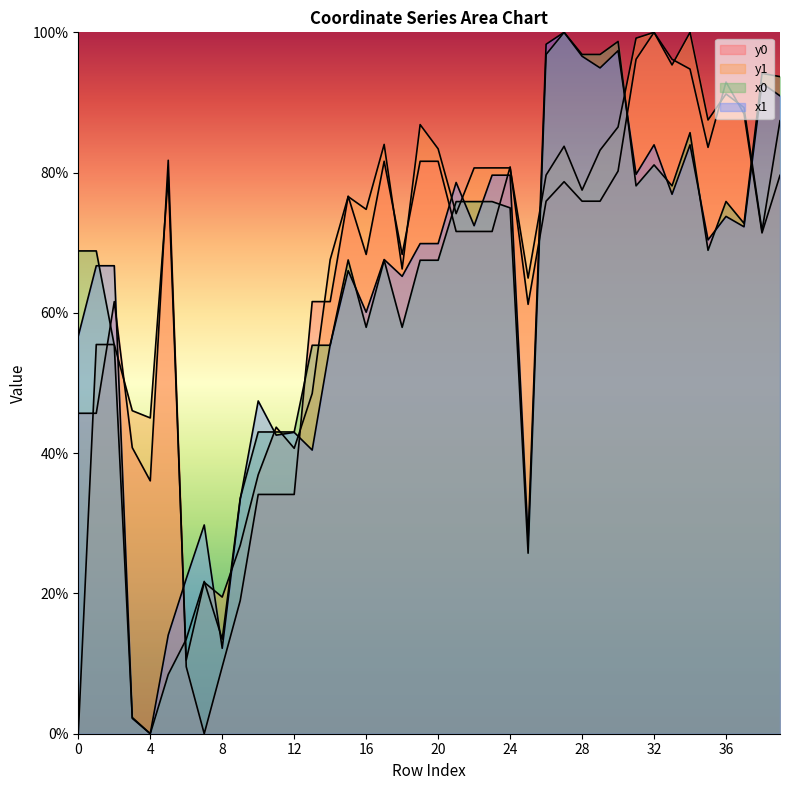

Is the value of x1 at 38 greater than the value of y0 at 25?

Yes